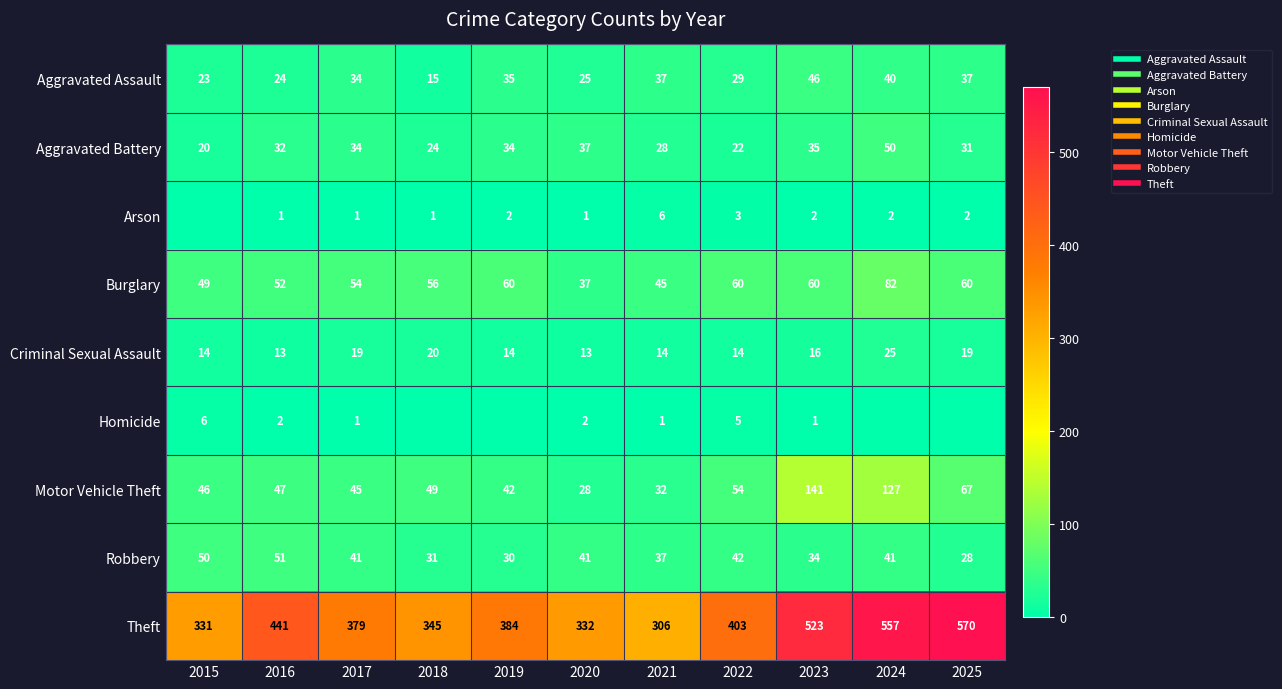

At how many categories does at least one series exceed 426?

4